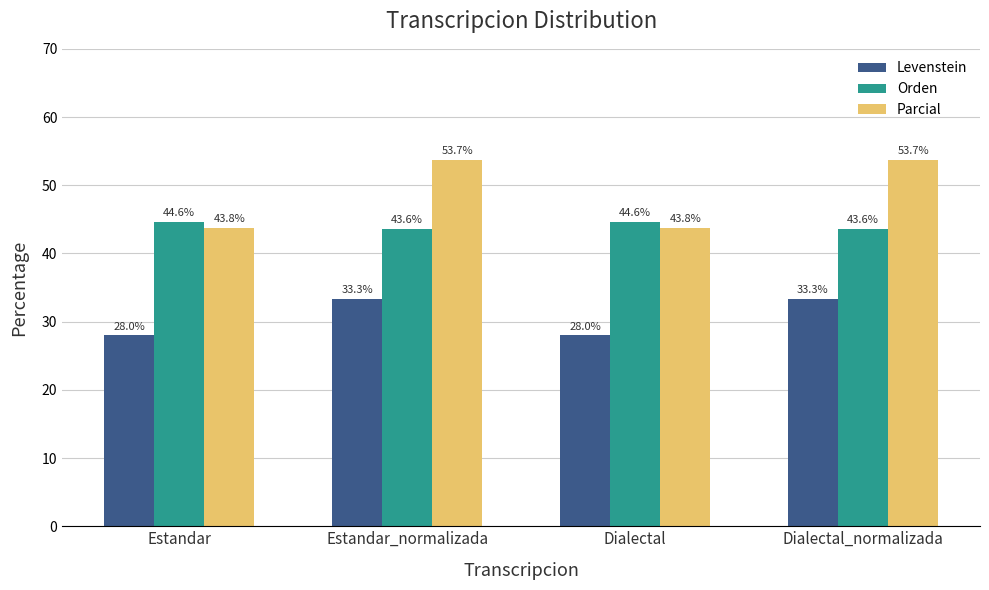

At how many categories does at least one series exceed 29?

4